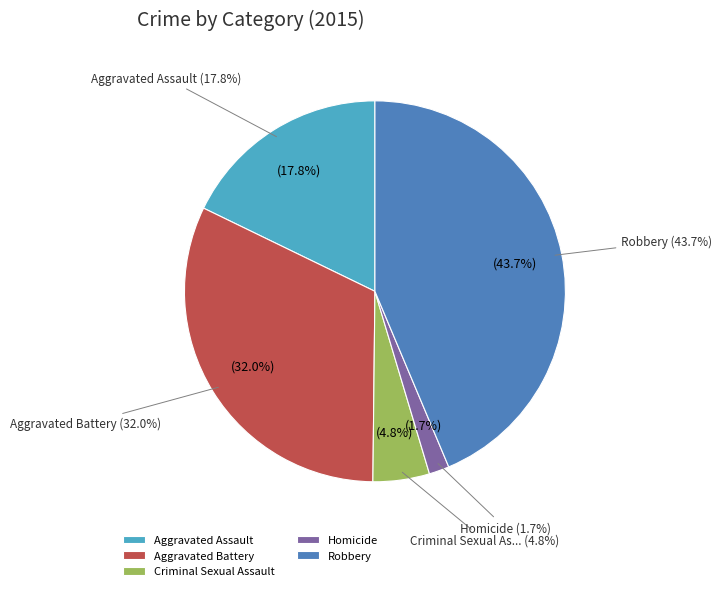

Is Aggravated Assault the majority of the pie?

No